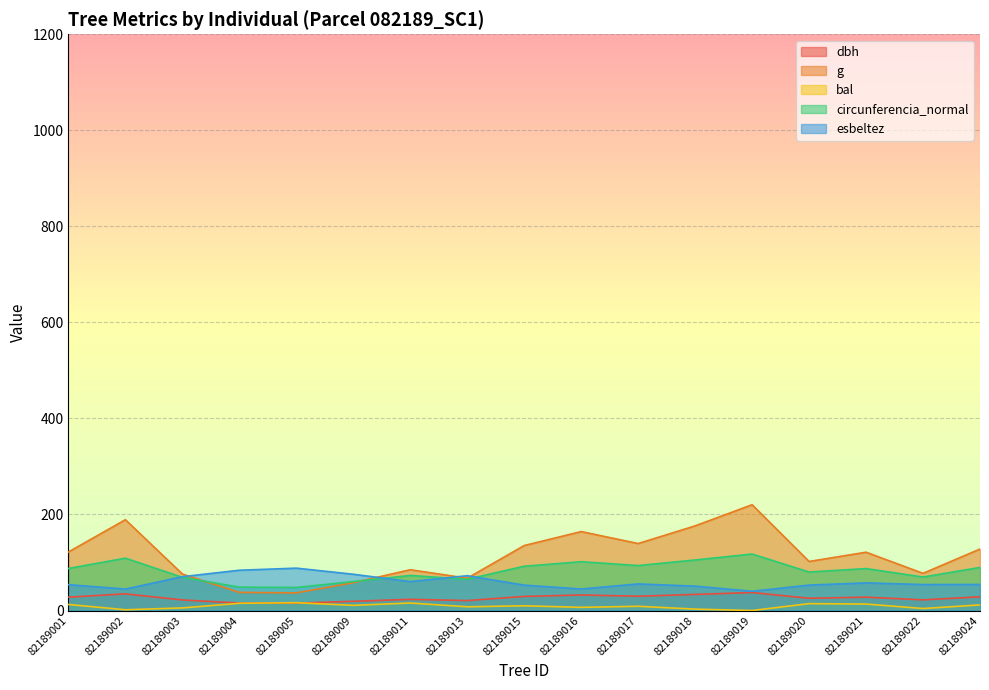

Which series has the largest range (max minus min)?

g